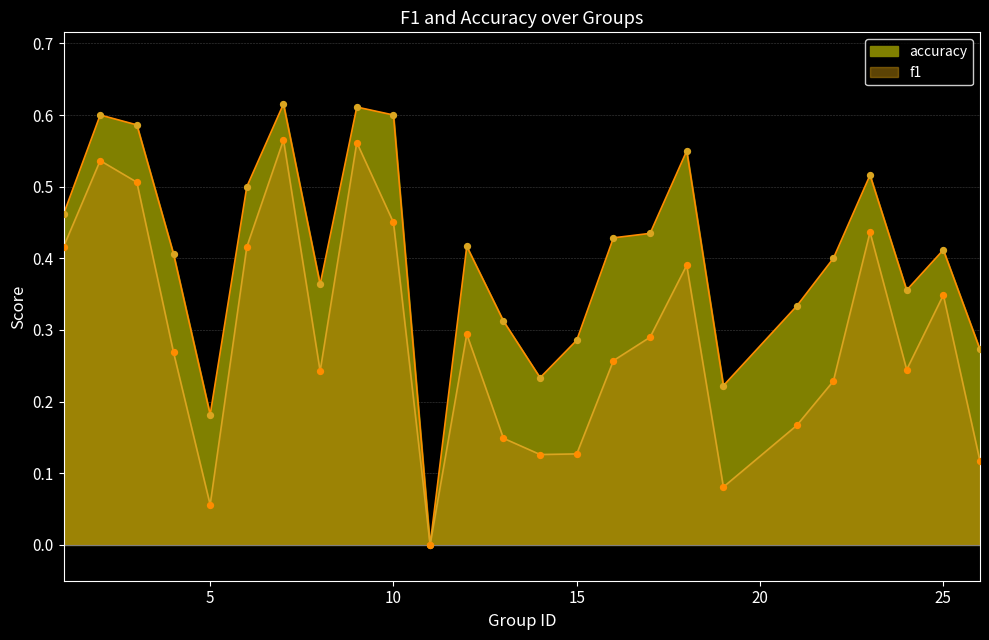

Which series has the largest total across all categories?

accuracy